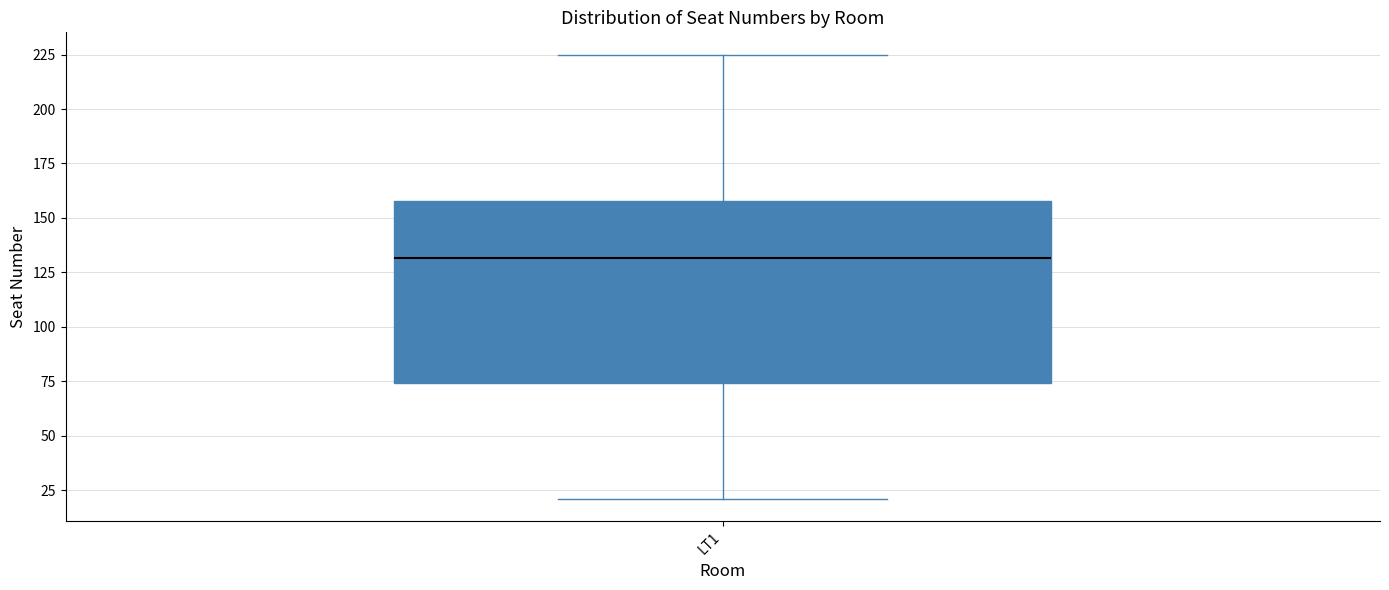

Transcribe this box plot: give where the median line is, the range the box spans, and where the two whiskers end, as read against the y-axis. The values are not printed on the chart, so give them approximately, as read against the axis.

median 130, box 75 to 160, whiskers 20 to 225